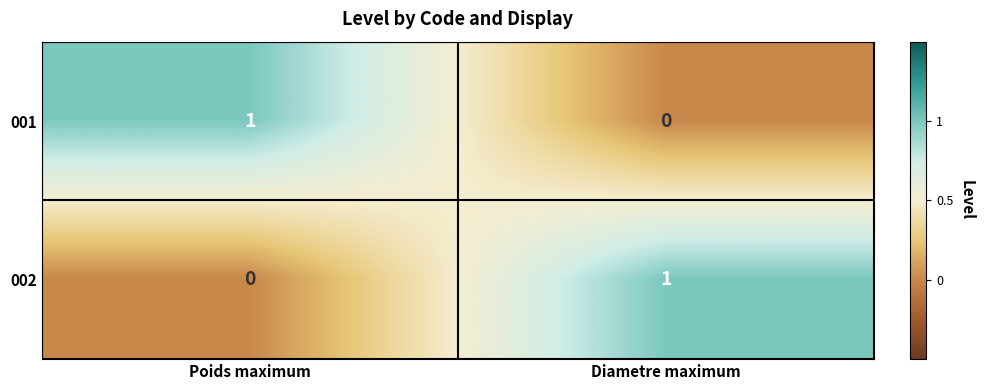

List the labels in order of 001 value, smallest first.

Diametre maximum, Poids maximum